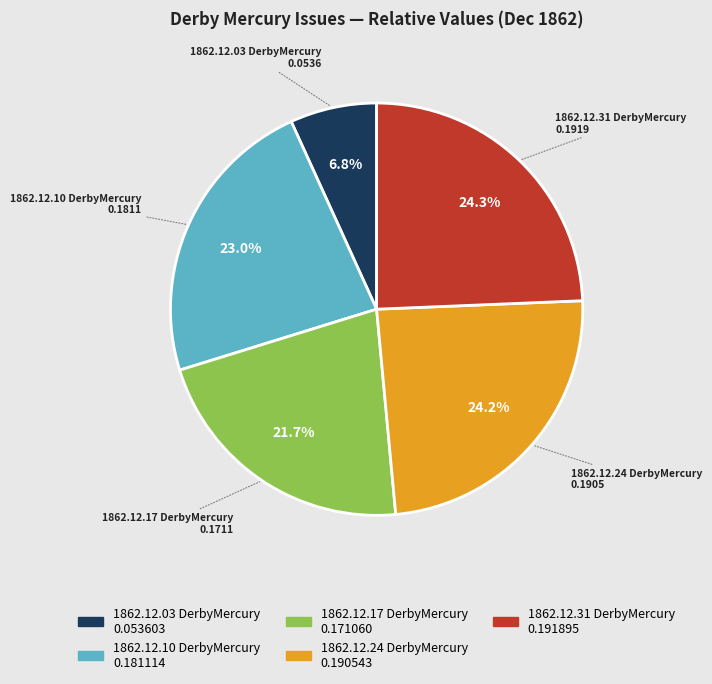

What is the smallest slice in the pie chart?

1862.12.03 DerbyMercury